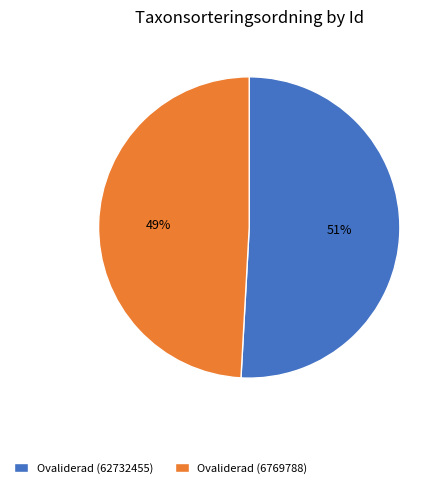

Approximately how many times larger is the value at Ovaliderad (62732455) compared to Ovaliderad (6769788)?

1.0